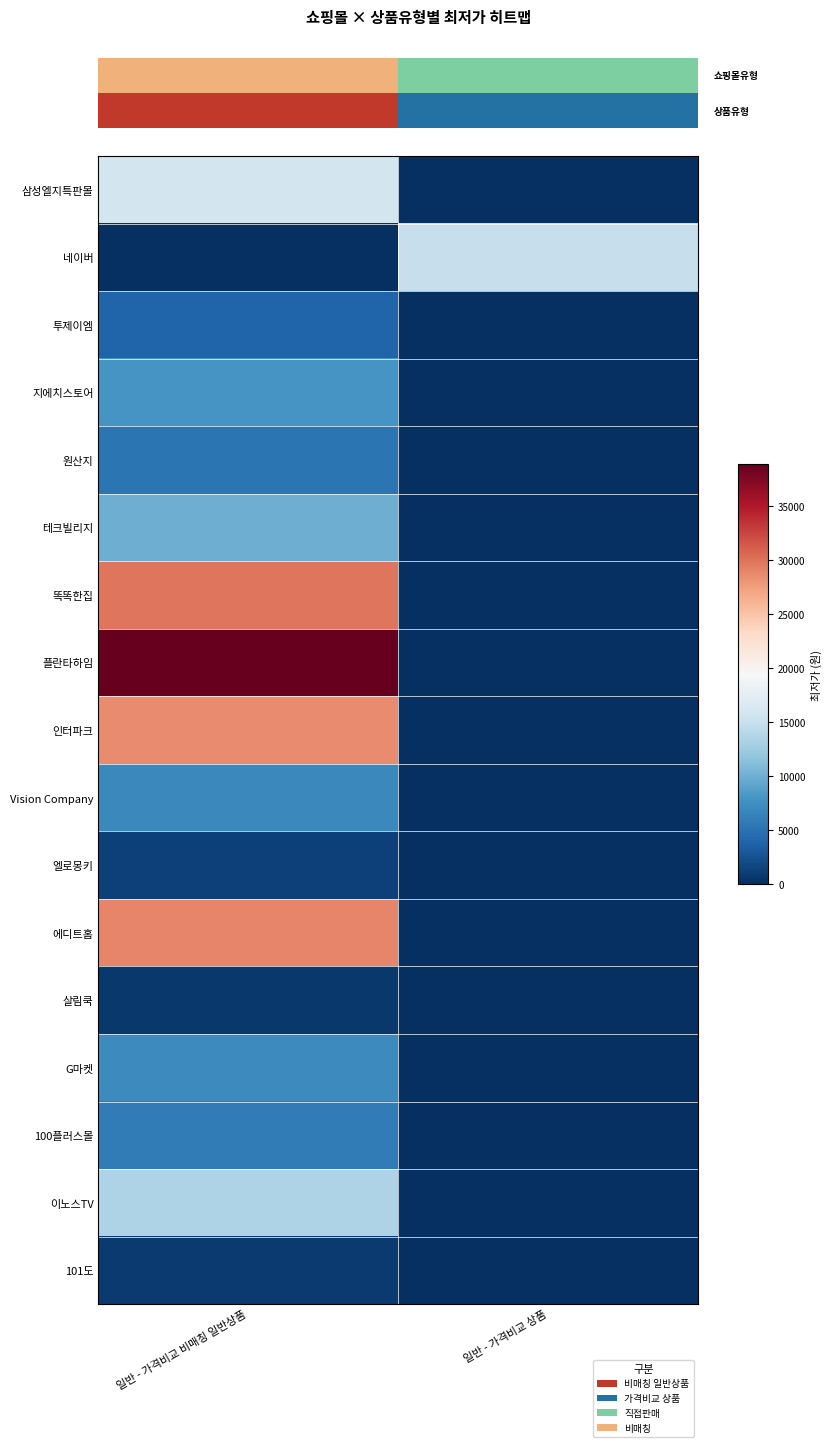

Where is 인터파크 nearest to the value 14355?

일반 - 가격비교 비매칭 일반상품